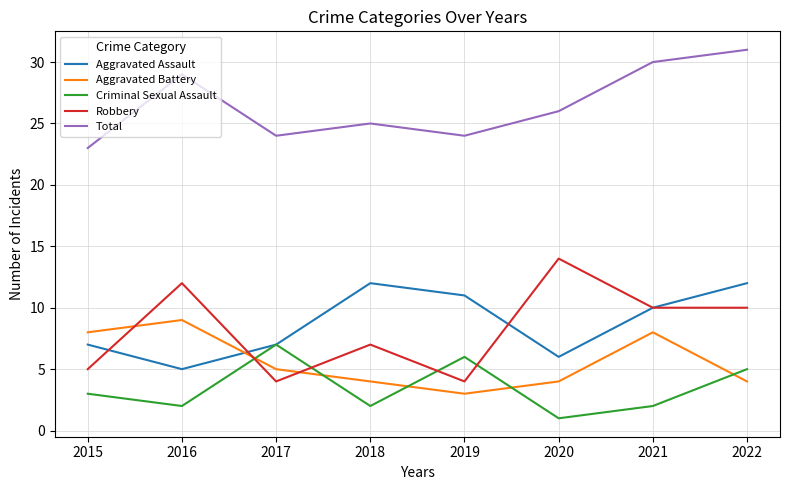

How many values in the Aggravated Battery series are below 5?

4